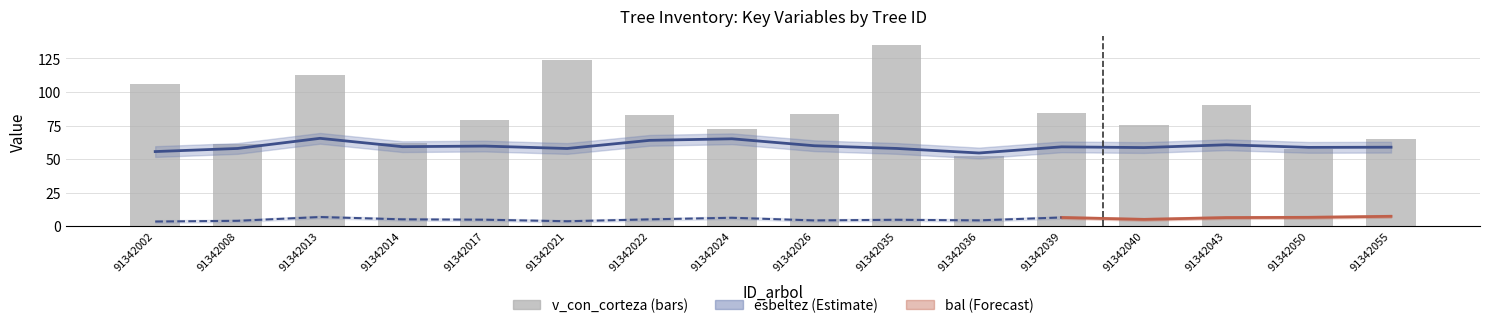

Which label corresponds to the smallest value in the chart?

91342036